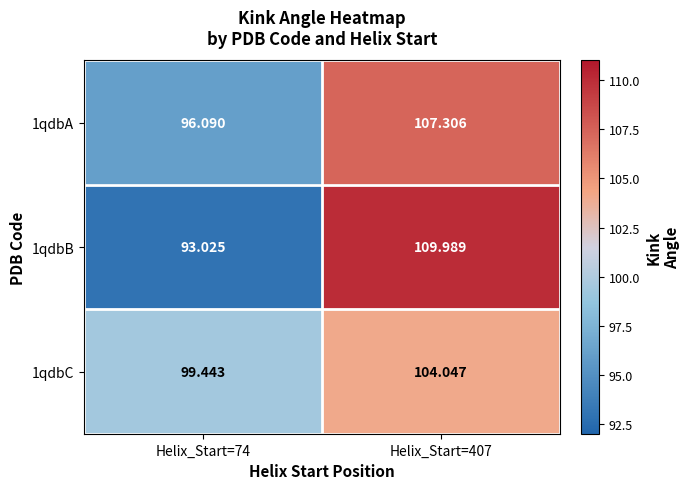

Is the value of 1qdbC at Helix_Start=74 greater than the value of 1qdbB at Helix_Start=74?

Yes